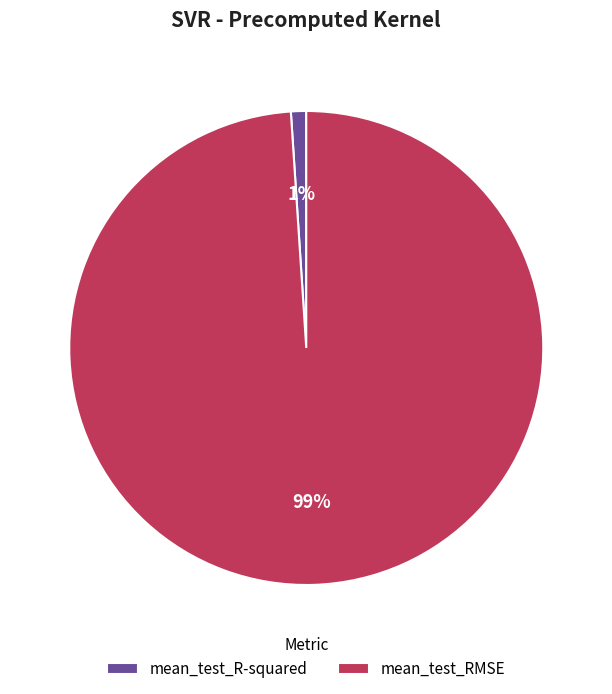

Is the sum of mean_test_R-squared and mean_test_RMSE greater than half?

Yes